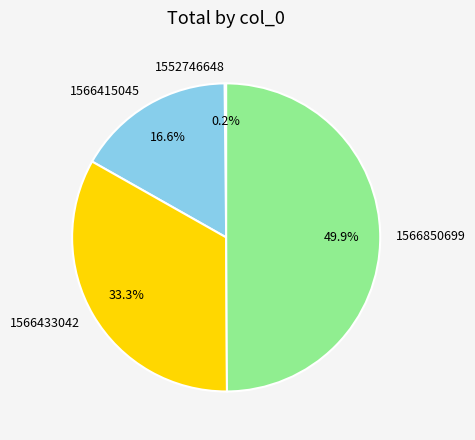

Does 1566415045 account for over 50% of the chart?

No